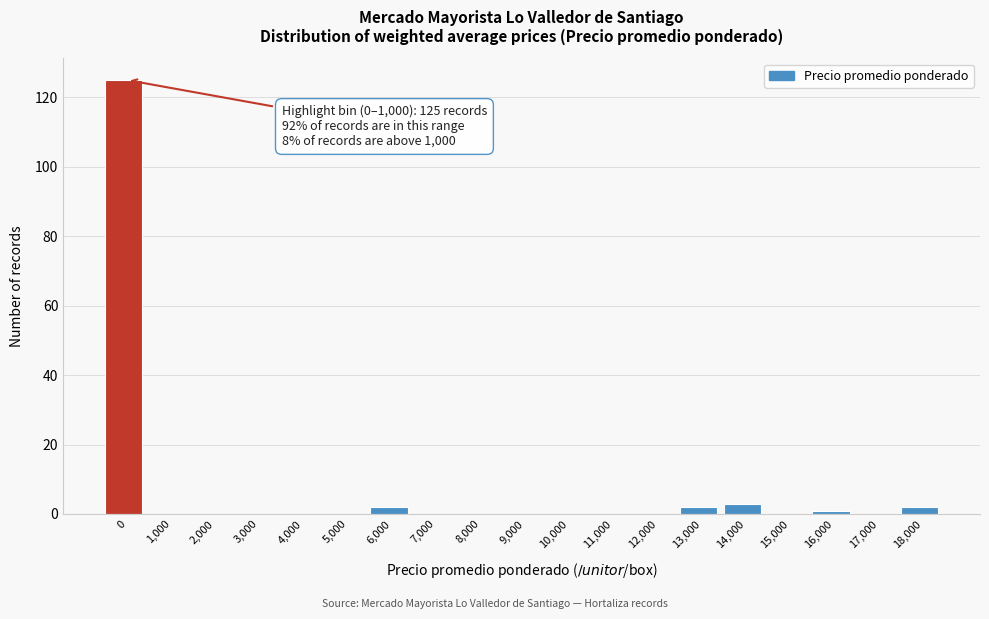

Reading left to right, what are all the values shown in this chart?

0=125	1,000=0	2,000=0	3,000=0	4,000=0	5,000=0	6,000=2	7,000=0	8,000=0	9,000=0	10,000=0	11,000=0	12,000=0	13,000=2	14,000=3	15,000=0	16,000=1	17,000=0	18,000=2